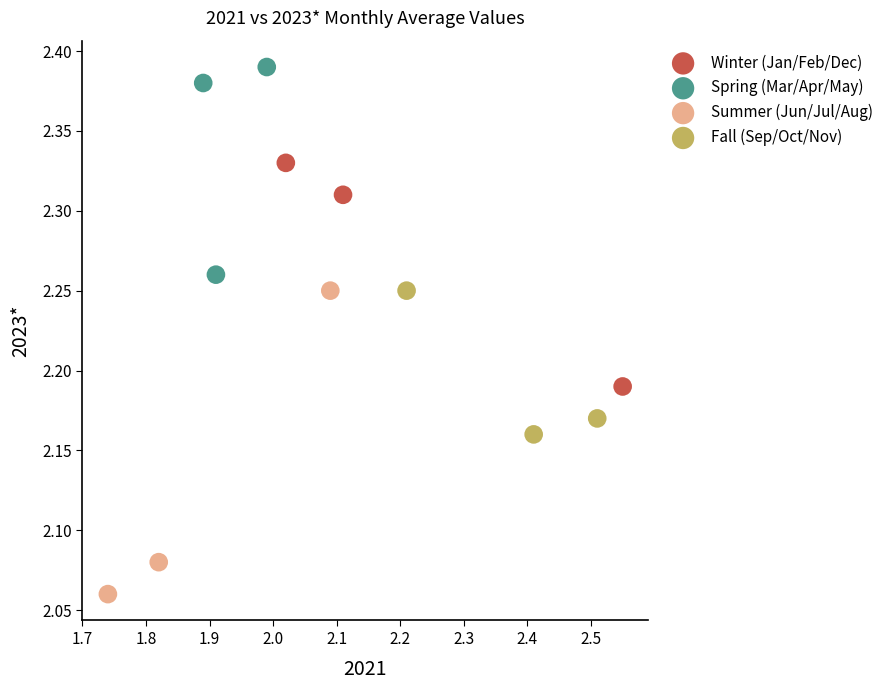

What are all the series names shown in the legend?

Winter (Jan/Feb/Dec), Spring (Mar/Apr/May), Summer (Jun/Jul/Aug), Fall (Sep/Oct/Nov)